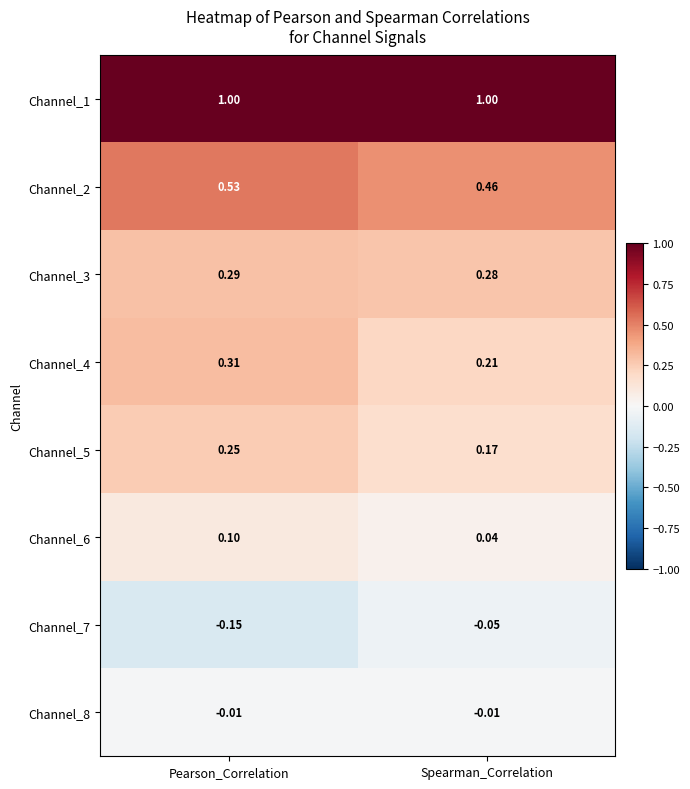

What is the greatest value displayed?

1.0